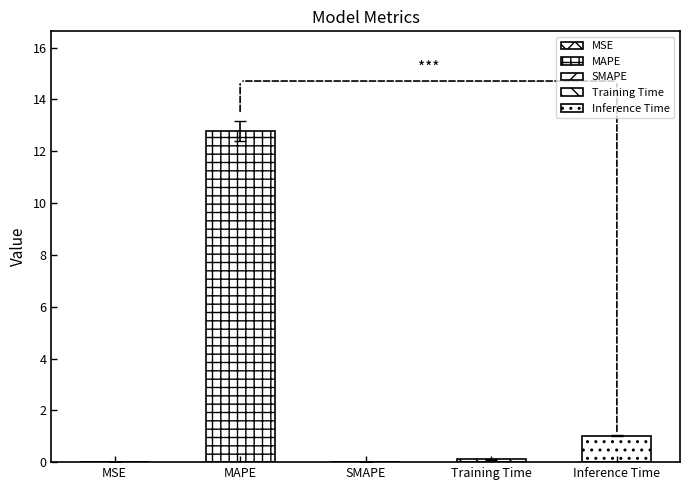

The chart shows a value of 0.0 at MSE. True or false?

False